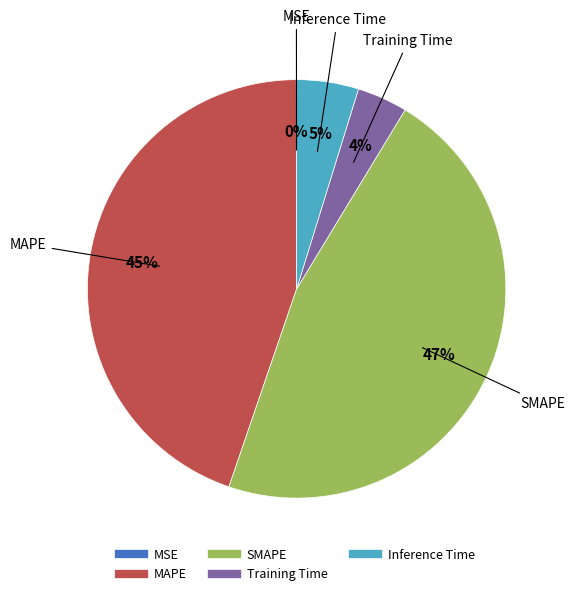

To the nearest percent, what percentage of the pie is Training Time?

4%